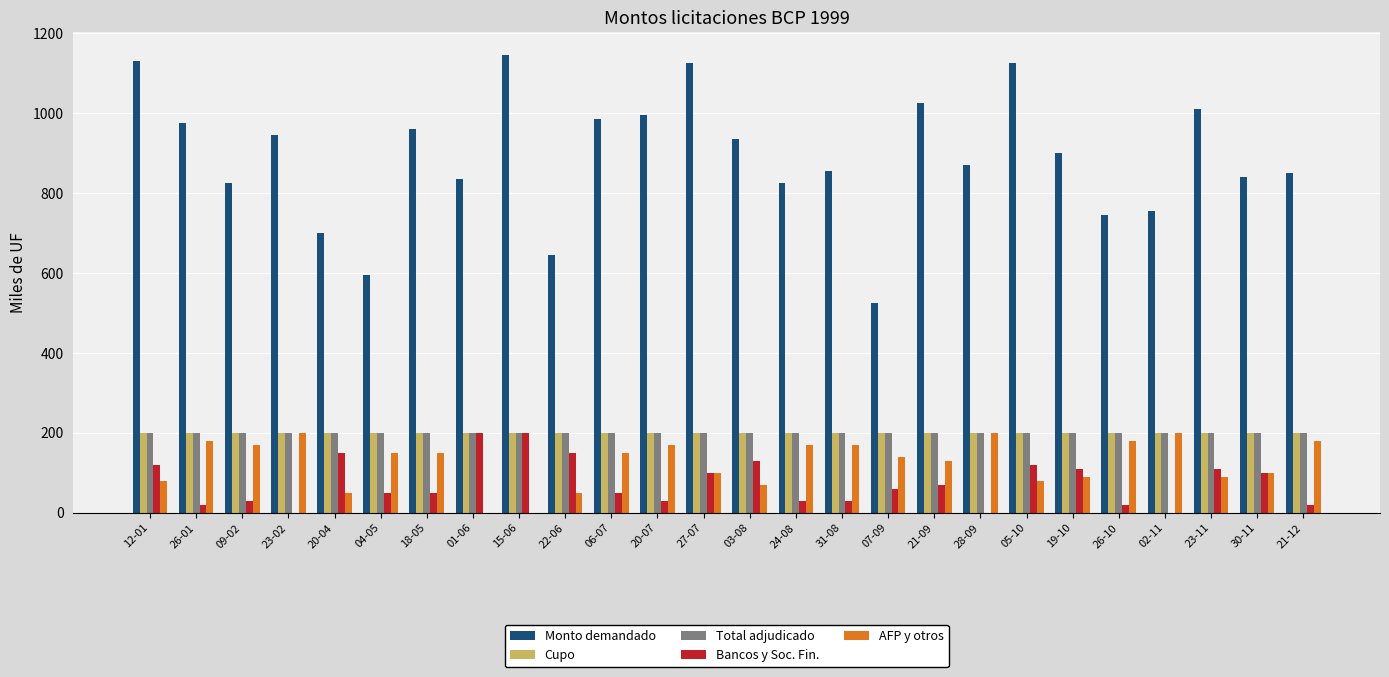

What is the sum of all Monto demandado values?

23120